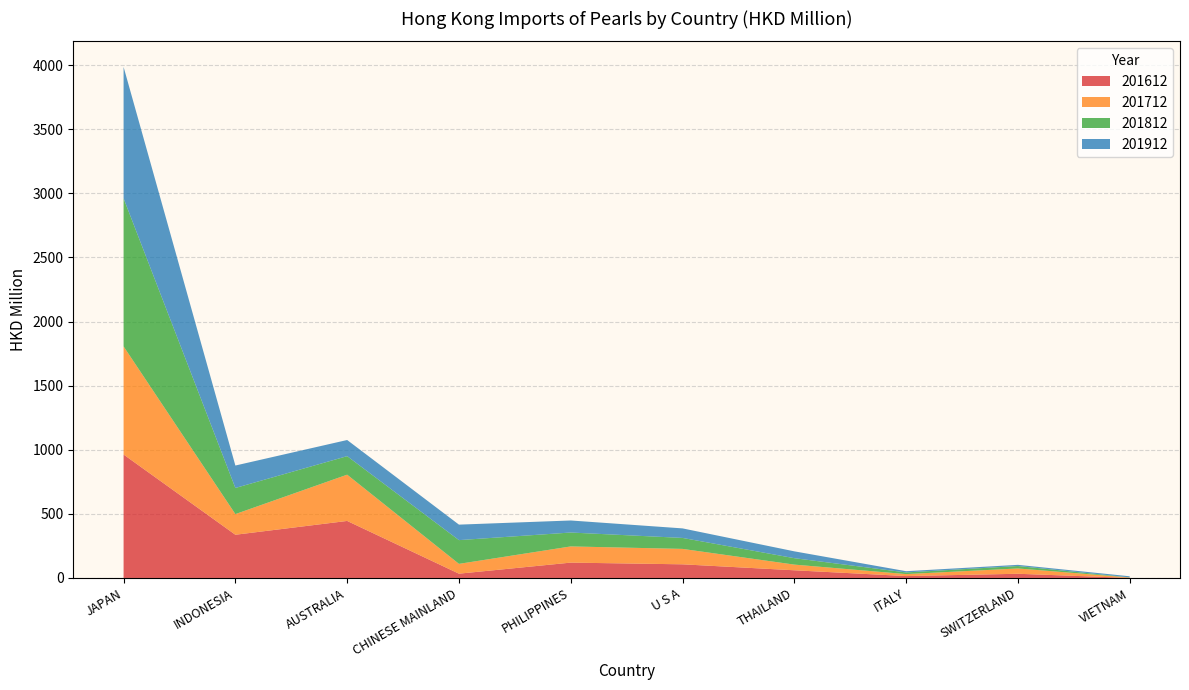

Reading left to right, what are all the values shown in this chart?

201612: JAPAN=962.7	INDONESIA=337.0	AUSTRALIA=444.7	CHINESE MAINLAND=33.5	PHILIPPINES=119.7	U S A=106.4	THAILAND=59.9	ITALY=14.8	SWITZERLAND=32.7	VIETNAM=0.4
201712: JAPAN=843.0	INDONESIA=161.1	AUSTRALIA=360.8	CHINESE MAINLAND=76.5	PHILIPPINES=126.3	U S A=120.2	THAILAND=44.2	ITALY=15.4	SWITZERLAND=41.4	VIETNAM=3.3
201812: JAPAN=1154.7	INDONESIA=203.7	AUSTRALIA=144.5	CHINESE MAINLAND=185.1	PHILIPPINES=108.4	U S A=85.6	THAILAND=50.2	ITALY=12.9	SWITZERLAND=19.0	VIETNAM=1.1
201912: JAPAN=1025.1	INDONESIA=175.0	AUSTRALIA=125.8	CHINESE MAINLAND=120.8	PHILIPPINES=93.9	U S A=74.3	THAILAND=53.4	ITALY=9.7	SWITZERLAND=9.3	VIETNAM=8.4